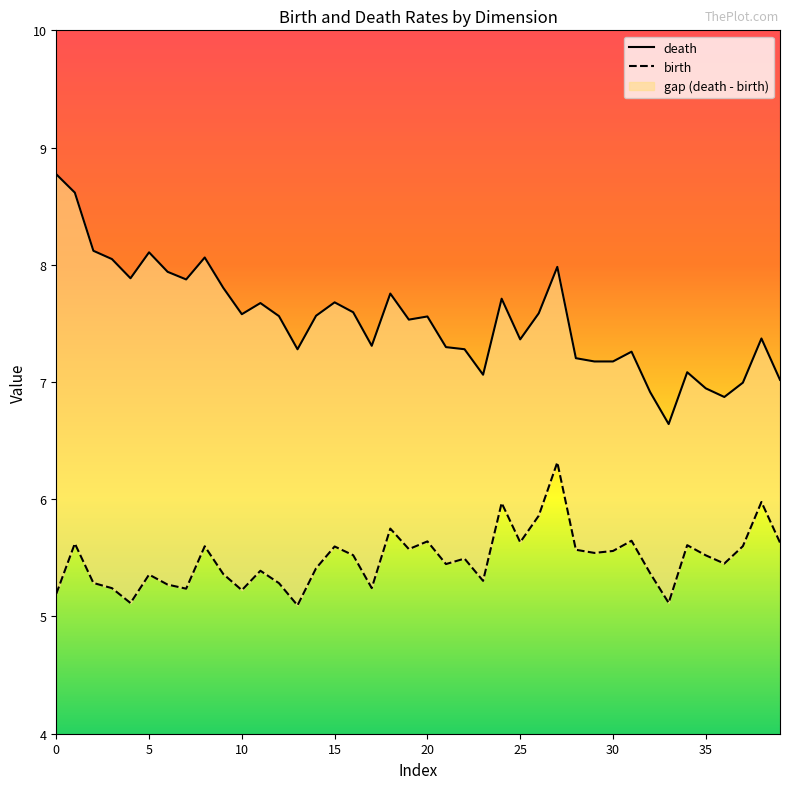

What is the label of the 20th point from the left?

19